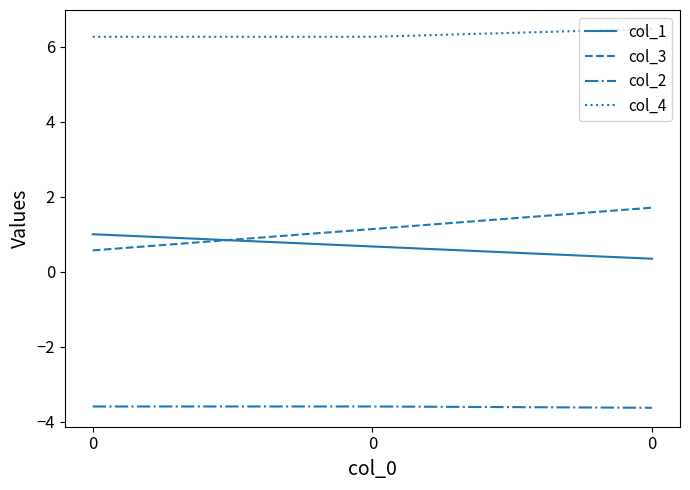

What are all the series names shown in the legend?

col_1, col_3, col_2, col_4